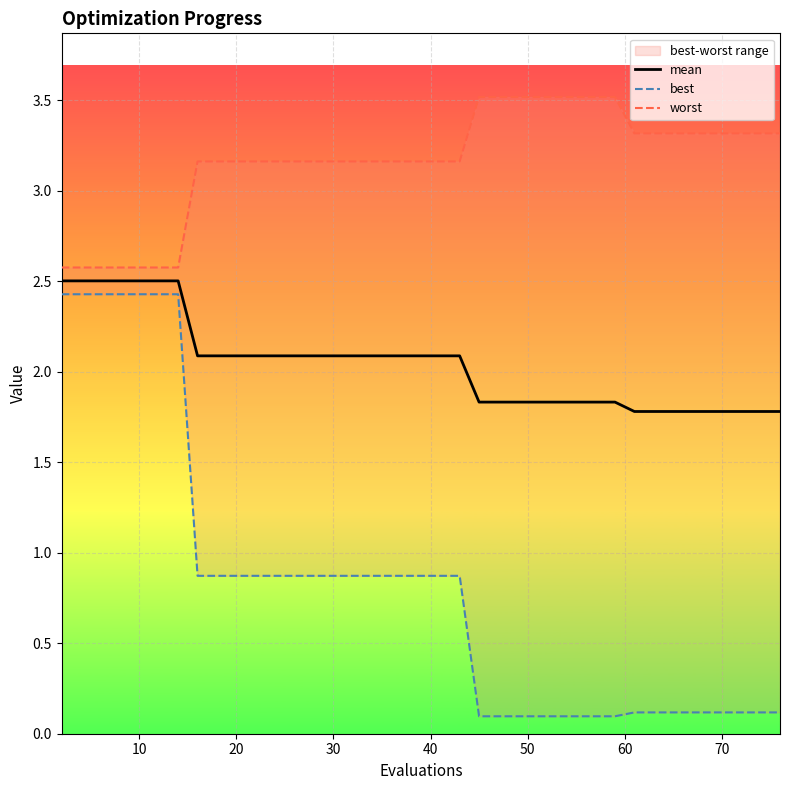

What is the lowest value of the mean series?

1.8